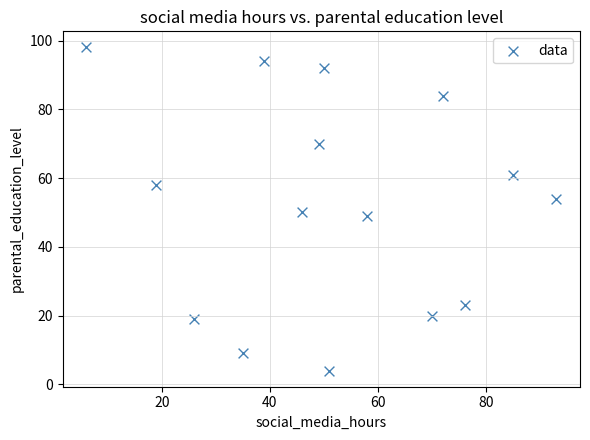

What is the range of Y values (max minus min)?

94